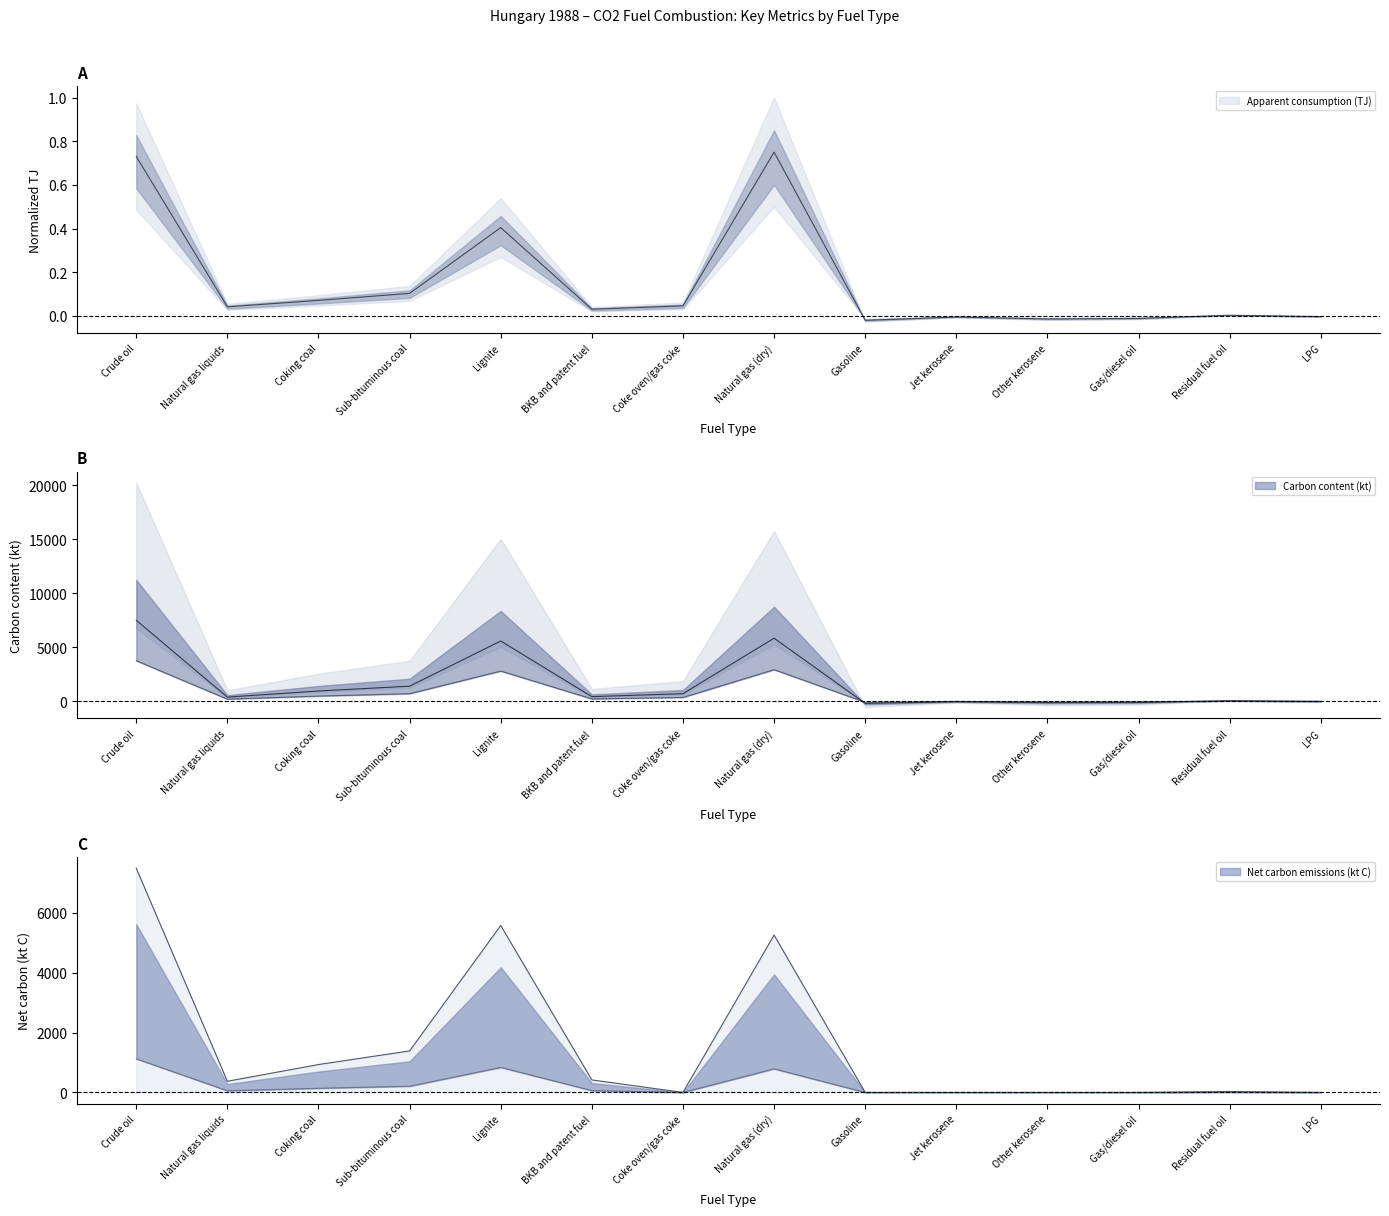

List the labels in order of Apparent consumption (TJ) value, largest first.

Natural gas (dry), Crude oil, Lignite, Sub-bituminous coal, Coking coal, Coke oven/gas coke, Natural gas liquids, BKB and patent fuel, Residual fuel oil, LPG, Jet kerosene, Gas/diesel oil, Other kerosene, Gasoline